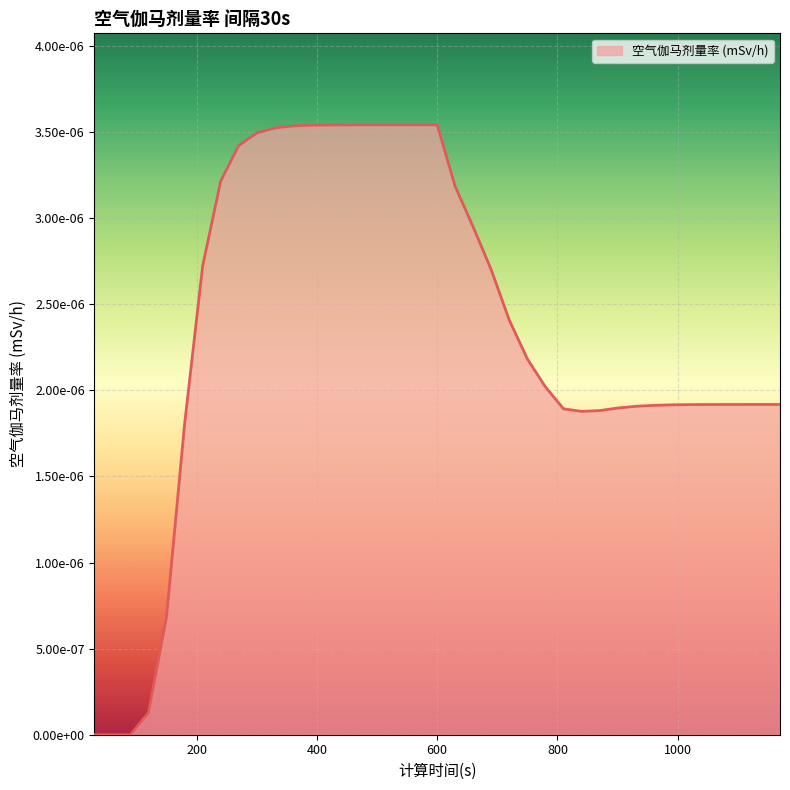

How many points are lower than both their immediate neighbors (excluding endpoints)?

1